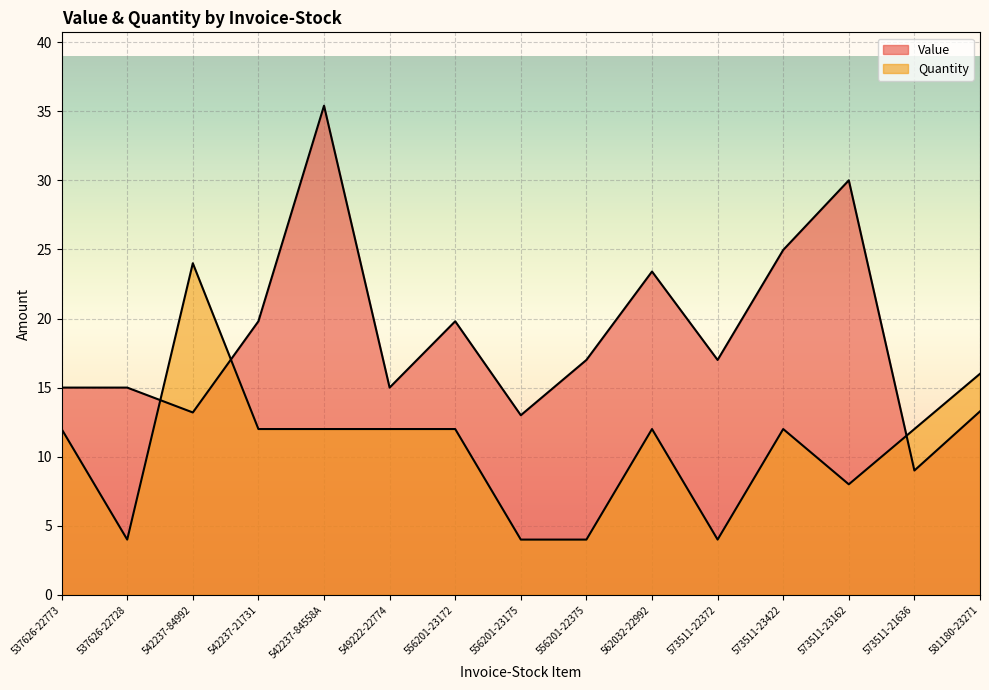

Where is the first local maximum for Value?

542237-84558A